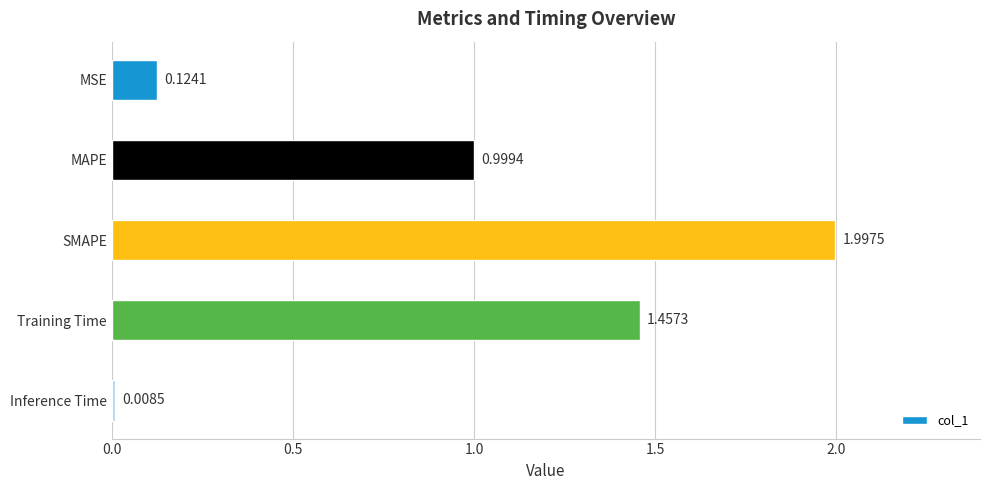

How many bars are there in total?

5